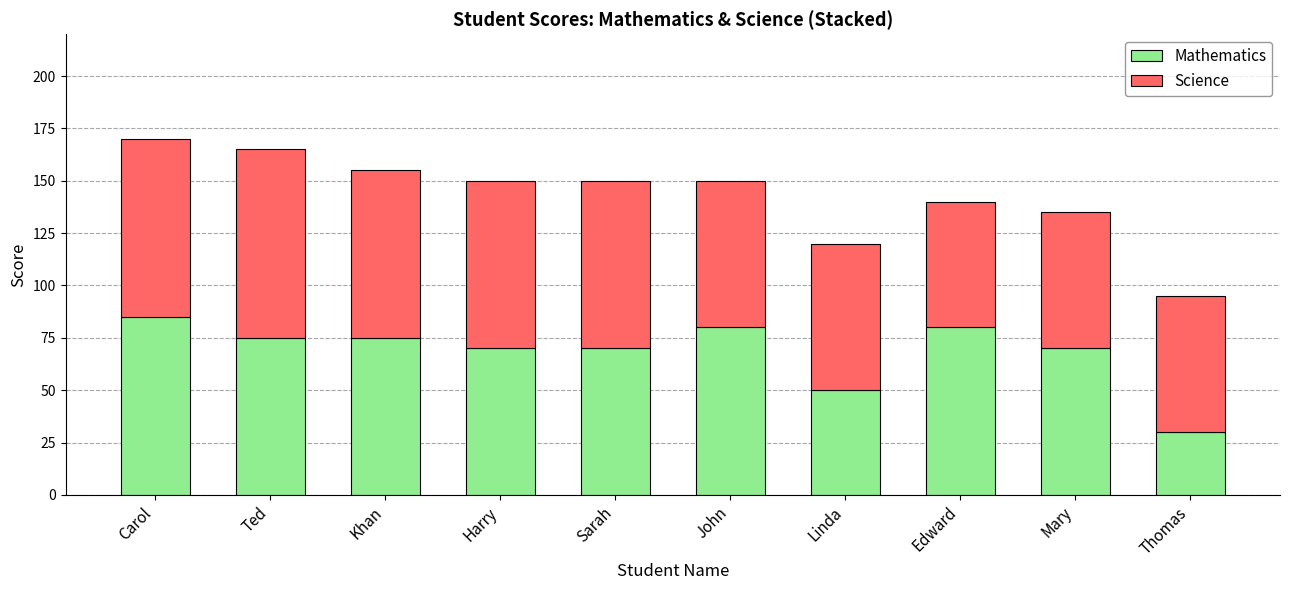

Does the chart contain any negative values?

No